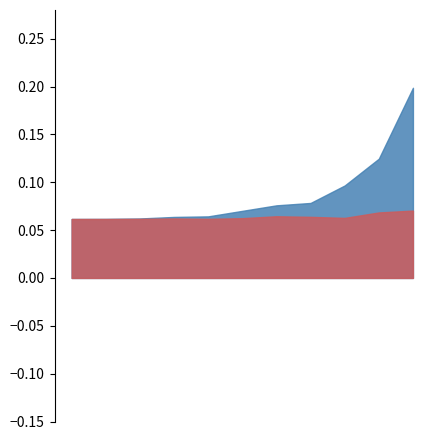

True or false: cost_equity and cost_capital cross at least once.

False